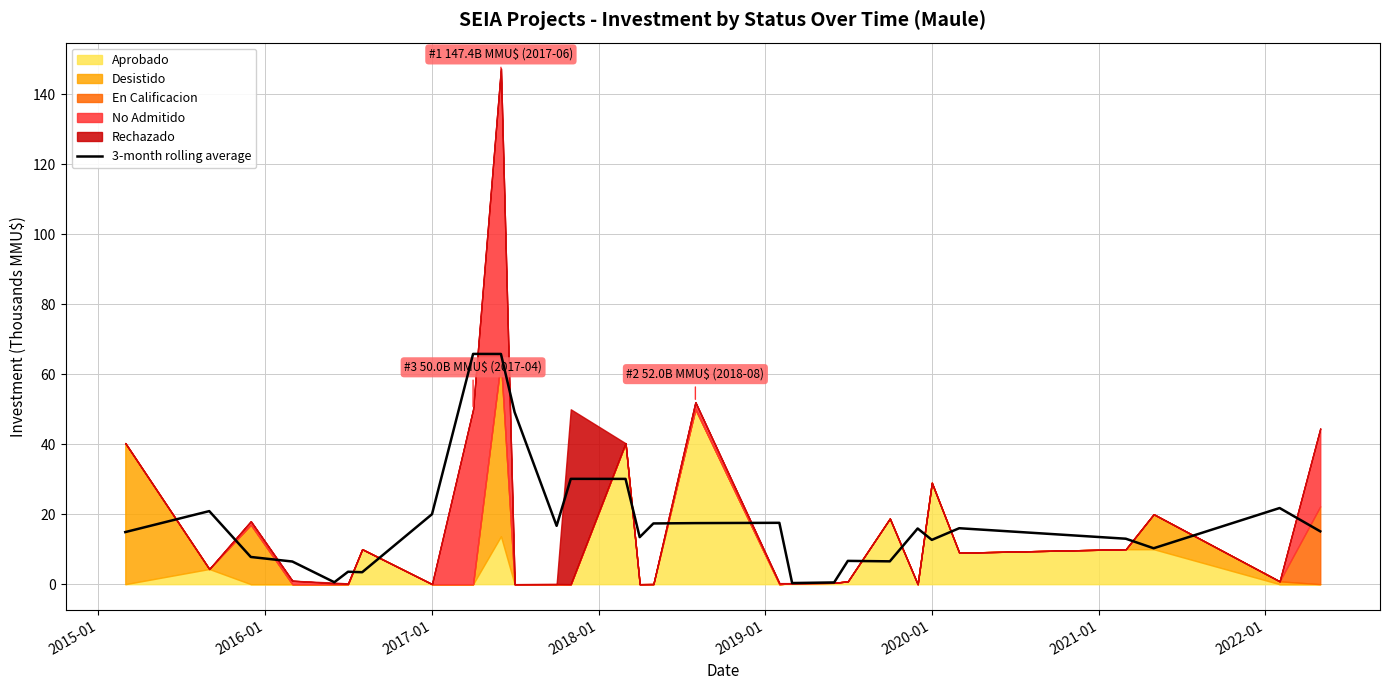

What is the maximum value for 3-month rolling average?

65.8